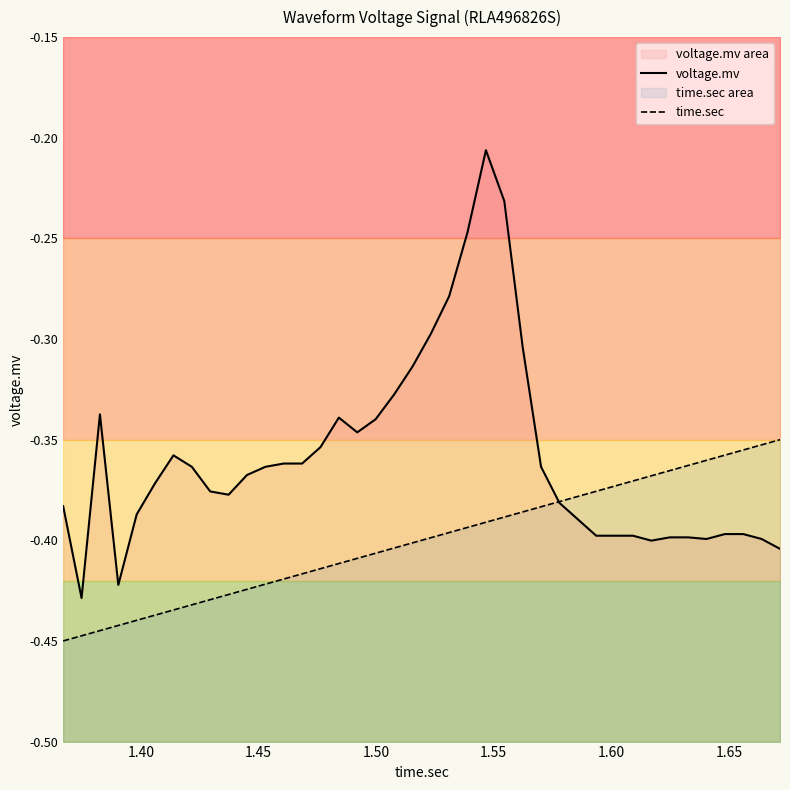

What is the difference between the maximum and minimum values in the time.sec series?

0.1